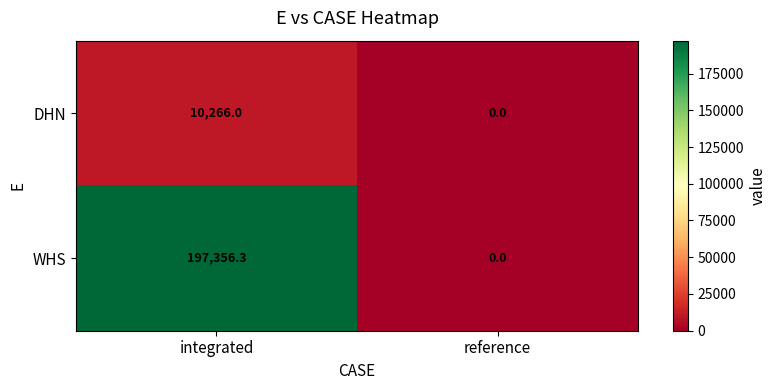

The WHS series shows 0.0 at reference. True or false?

True